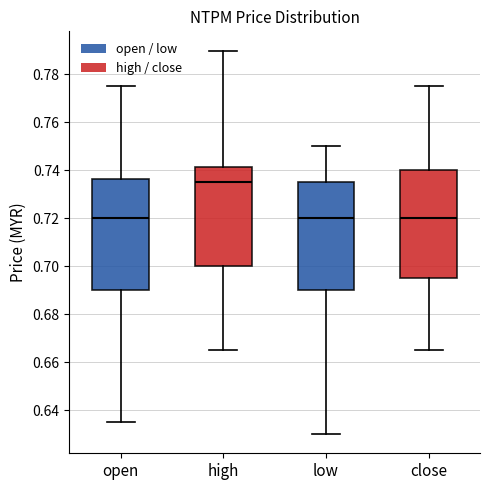

Reading left to right, read every box against the y-axis: the position of its median line, the range the box covers, and the ends of its whiskers. The values are not printed on the chart, so give them approximately, as read against the axis.

open: median 0.720, box 0.690 to 0.736, whiskers 0.636 to 0.776
high: median 0.736, box 0.700 to 0.742, whiskers 0.666 to 0.790
low: median 0.720, box 0.690 to 0.736, whiskers 0.630 to 0.750
close: median 0.720, box 0.696 to 0.740, whiskers 0.666 to 0.776